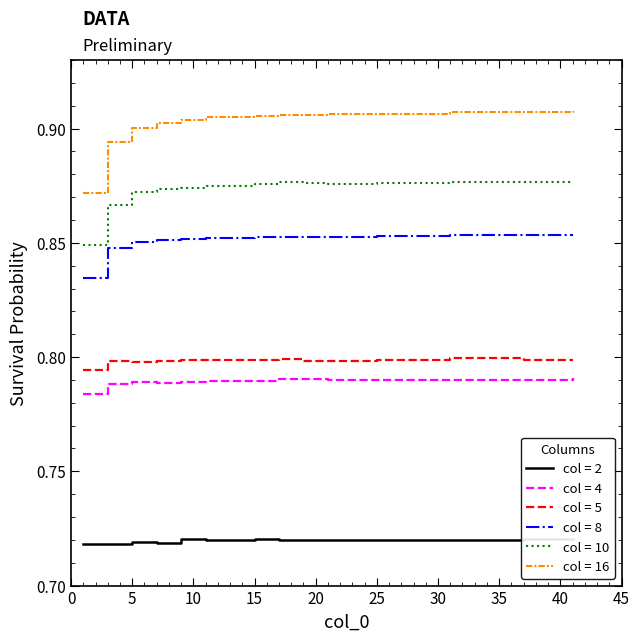

True or false: col = 8 and col = 4 cross at least once.

False